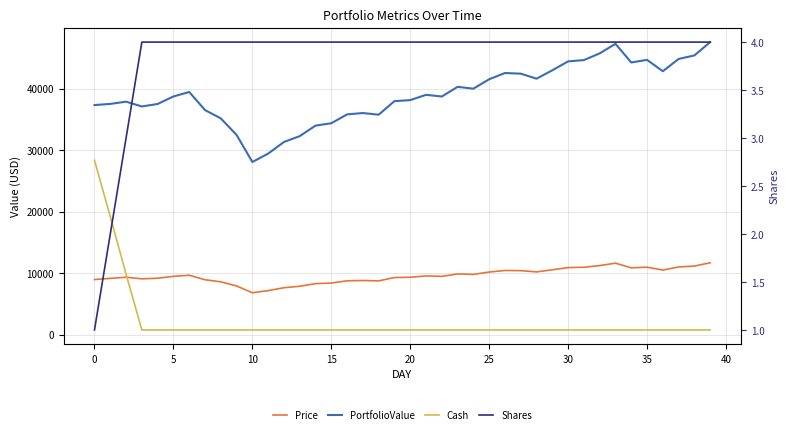

True or false: Cash and Shares intersect in this chart.

False